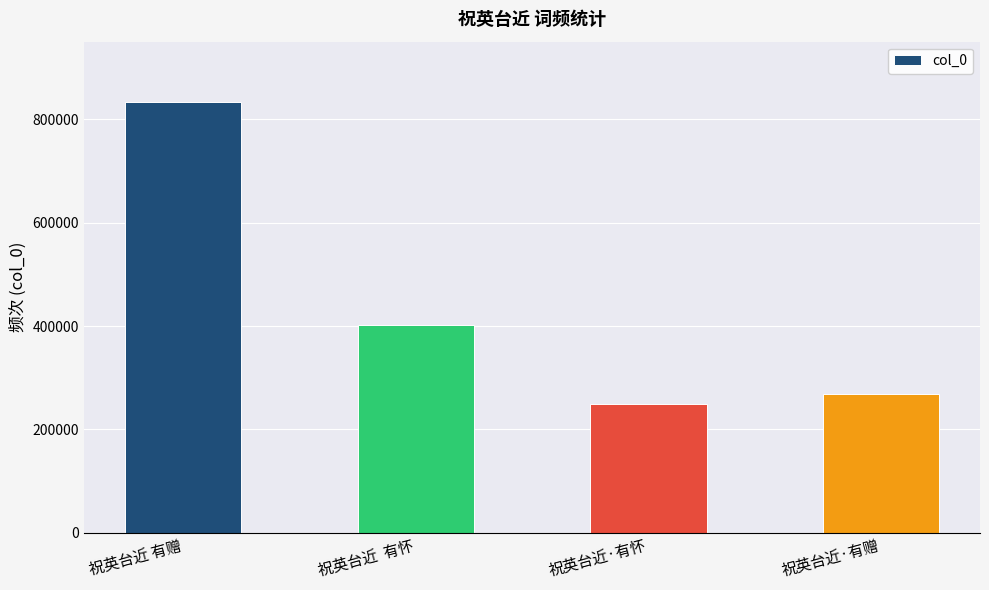

Does the chart contain stacked bars?

No